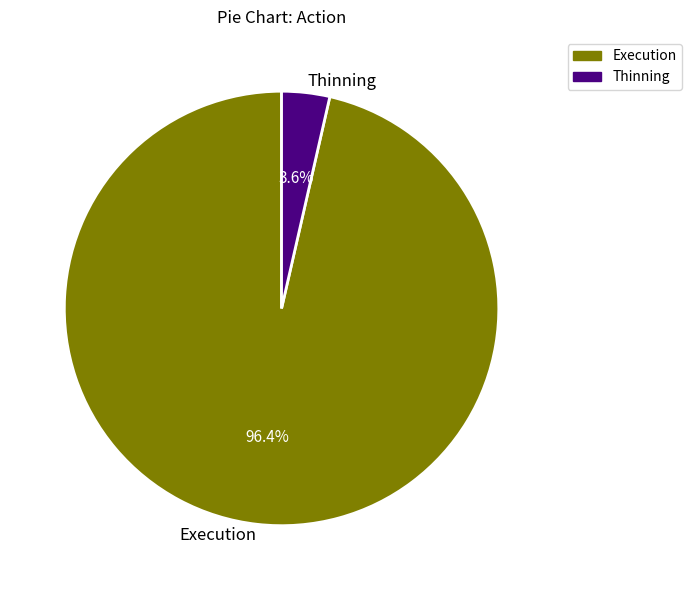

How many segments does this pie chart have?

2